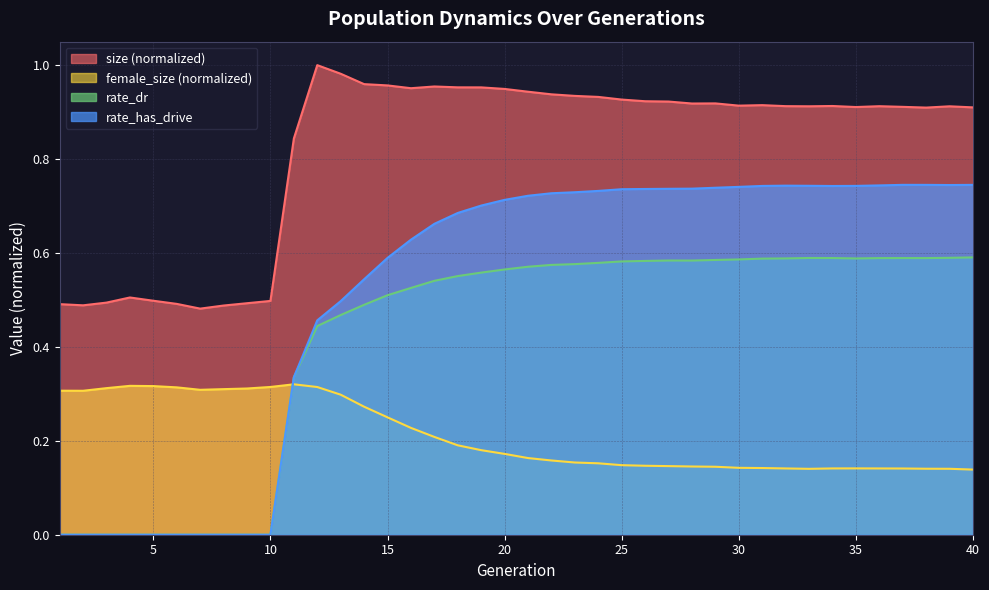

Reading left to right, transcribe all the data shown in this chart.

size: 1=0.5	2=0.5	3=0.5	4=0.5	5=0.5	6=0.5	7=0.5	8=0.5	9=0.5	10=0.5	11=0.8	12=1.0	13=1.0	14=1.0	15=1.0	16=1.0	17=1.0	18=1.0	19=1.0	20=0.9	21=0.9	22=0.9	23=0.9	24=0.9	25=0.9	26=0.9	27=0.9	28=0.9	29=0.9	30=0.9	31=0.9	32=0.9	33=0.9	34=0.9	35=0.9	36=0.9	37=0.9	38=0.9	39=0.9	40=0.9
female_size: 1=0.3	2=0.3	3=0.3	4=0.3	5=0.3	6=0.3	7=0.3	8=0.3	9=0.3	10=0.3	11=0.3	12=0.3	13=0.3	14=0.3	15=0.2	16=0.2	17=0.2	18=0.2	19=0.2	20=0.2	21=0.2	22=0.2	23=0.2	24=0.2	25=0.1	26=0.1	27=0.1	28=0.1	29=0.1	30=0.1	31=0.1	32=0.1	33=0.1	34=0.1	35=0.1	36=0.1	37=0.1	38=0.1	39=0.1	40=0.1
rate_dr: 1=0.0	2=0.0	3=0.0	4=0.0	5=0.0	6=0.0	7=0.0	8=0.0	9=0.0	10=0.0	11=0.3	12=0.4	13=0.5	14=0.5	15=0.5	16=0.5	17=0.5	18=0.6	19=0.6	20=0.6	21=0.6	22=0.6	23=0.6	24=0.6	25=0.6	26=0.6	27=0.6	28=0.6	29=0.6	30=0.6	31=0.6	32=0.6	33=0.6	34=0.6	35=0.6	36=0.6	37=0.6	38=0.6	39=0.6	40=0.6
rate_has_drive: 1=0.0	2=0.0	3=0.0	4=0.0	5=0.0	6=0.0	7=0.0	8=0.0	9=0.0	10=0.0	11=0.3	12=0.5	13=0.5	14=0.5	15=0.6	16=0.6	17=0.7	18=0.7	19=0.7	20=0.7	21=0.7	22=0.7	23=0.7	24=0.7	25=0.7	26=0.7	27=0.7	28=0.7	29=0.7	30=0.7	31=0.7	32=0.7	33=0.7	34=0.7	35=0.7	36=0.7	37=0.7	38=0.7	39=0.7	40=0.7